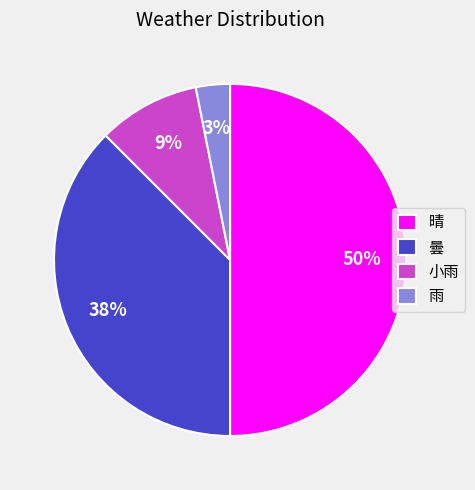

Which category has the smallest portion of the pie?

雨